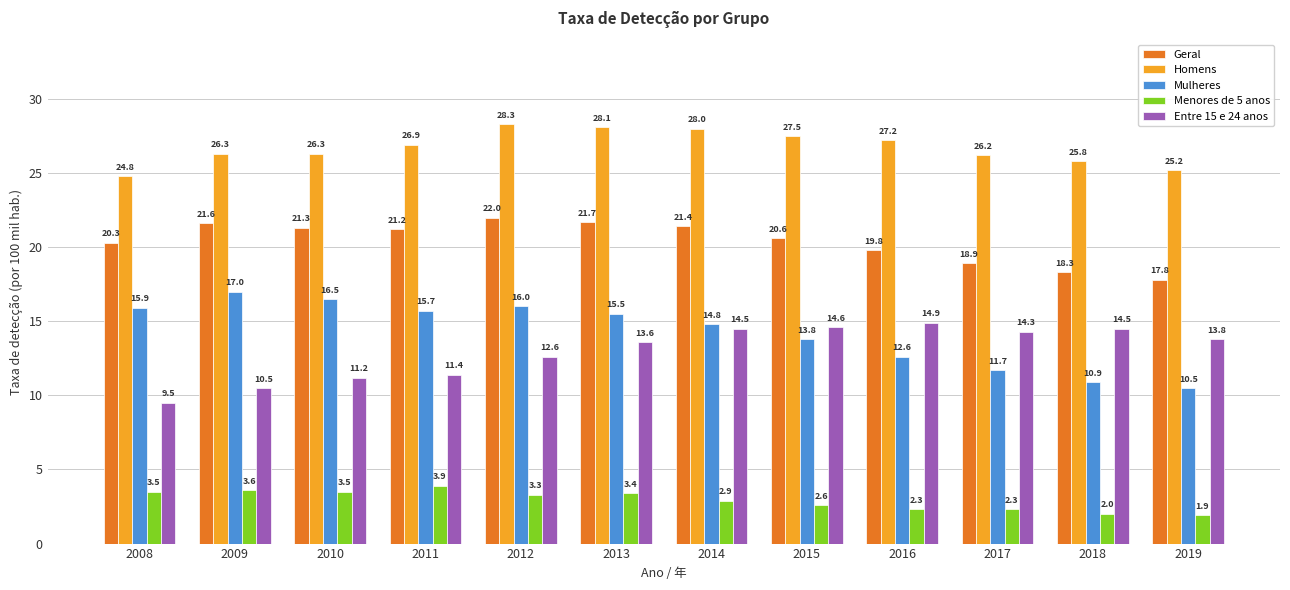

What is the difference between the Menores de 5 anos values at 2018 and 2015?

0.6